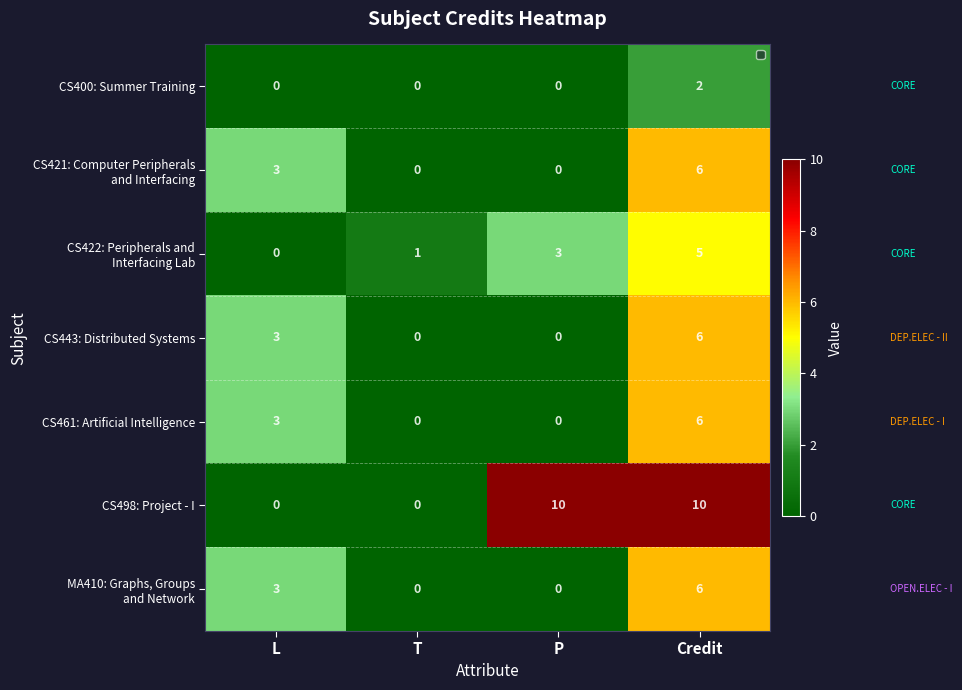

Between Credit and P, which is larger?

Credit